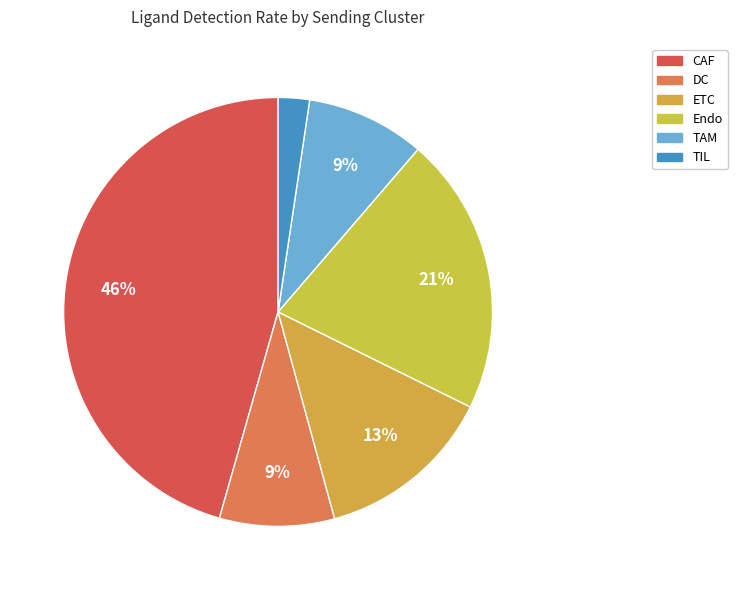

Which category has the smallest portion of the pie?

TIL